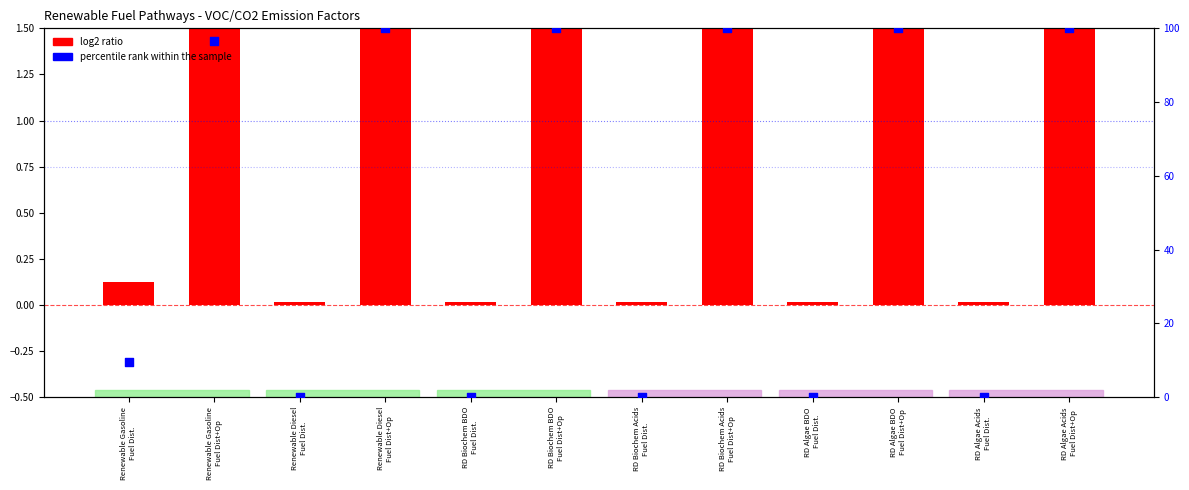

What is the total value across all series at RD Algae BDO
Fuel Dist+Op?

140.4